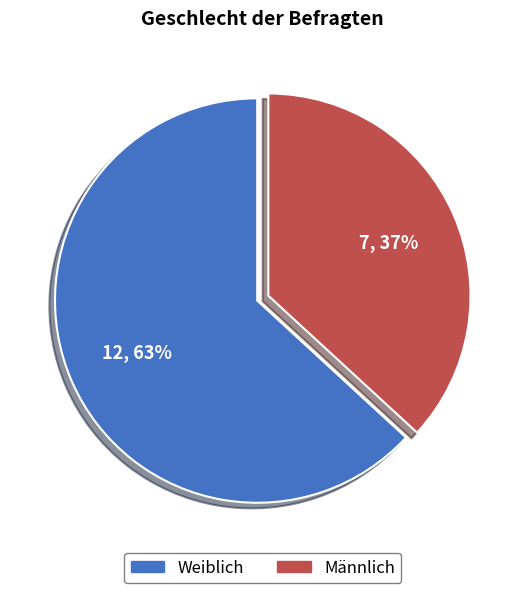

Combined, do Männlich and Weiblich account for over 50%?

Yes